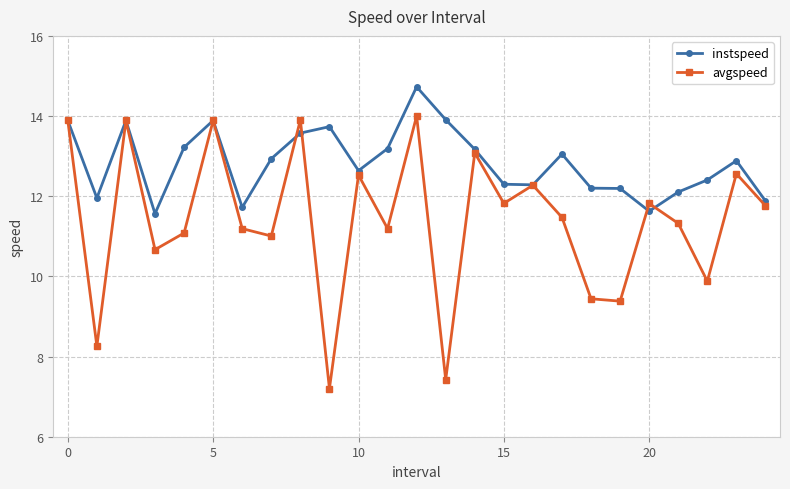

What is the maximum value for avgspeed?

14.0